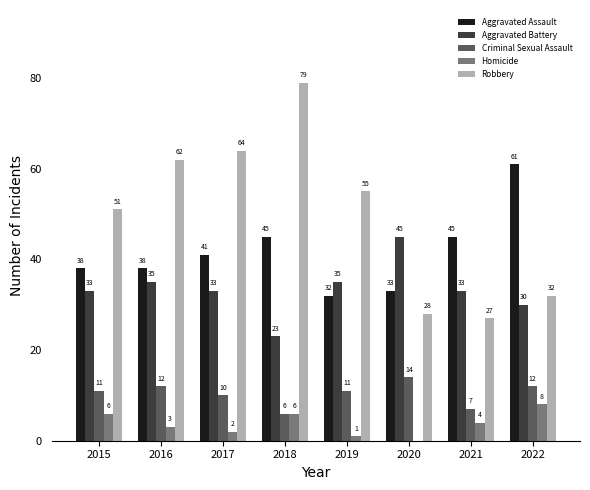

Is the value of Aggravated Battery at 2018 greater than the value of Aggravated Assault at 2020?

No